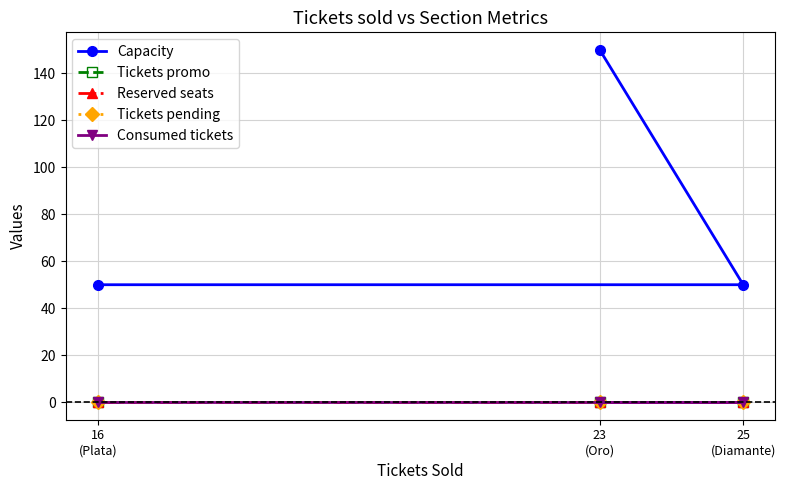

Between 25
(Diamante) and 23
(Oro), which series saw the biggest shift?

Capacity